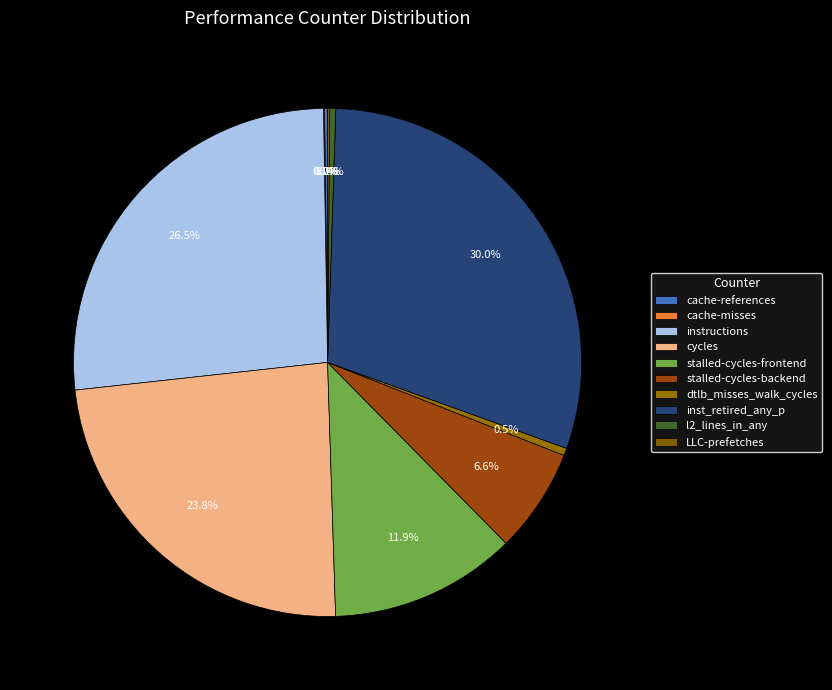

Is it true that stalled-cycles-backend is 19% of the pie?

False